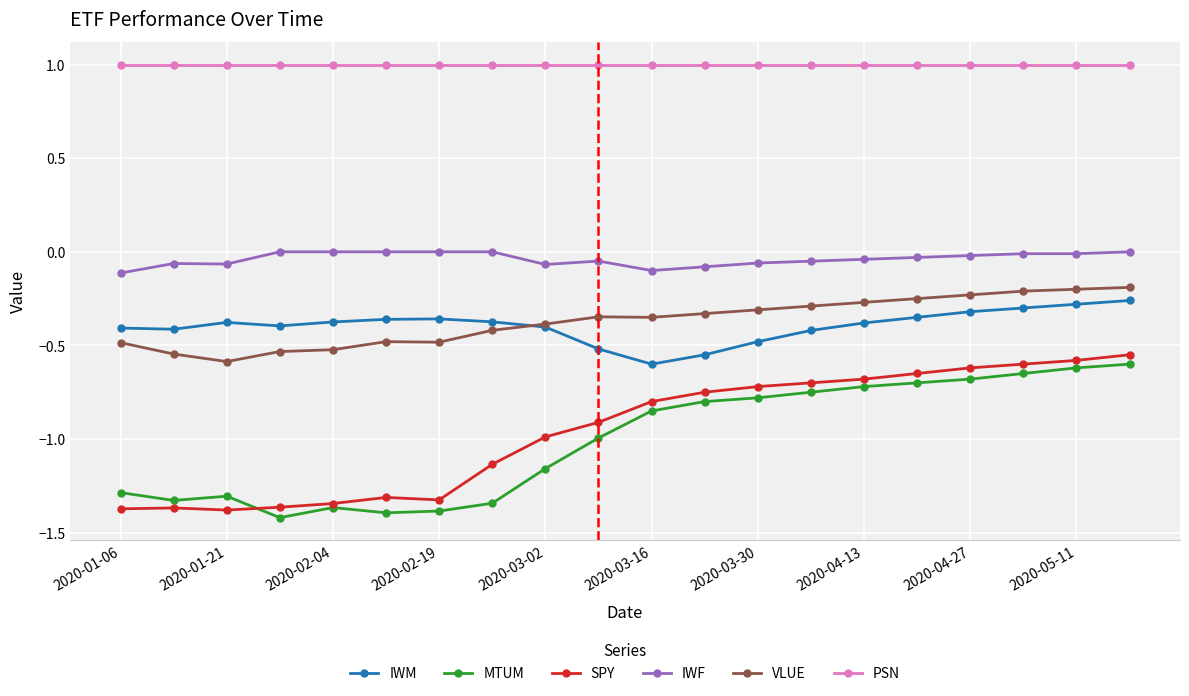

True or false: IWF has more than 1 points higher than both neighbors.

True